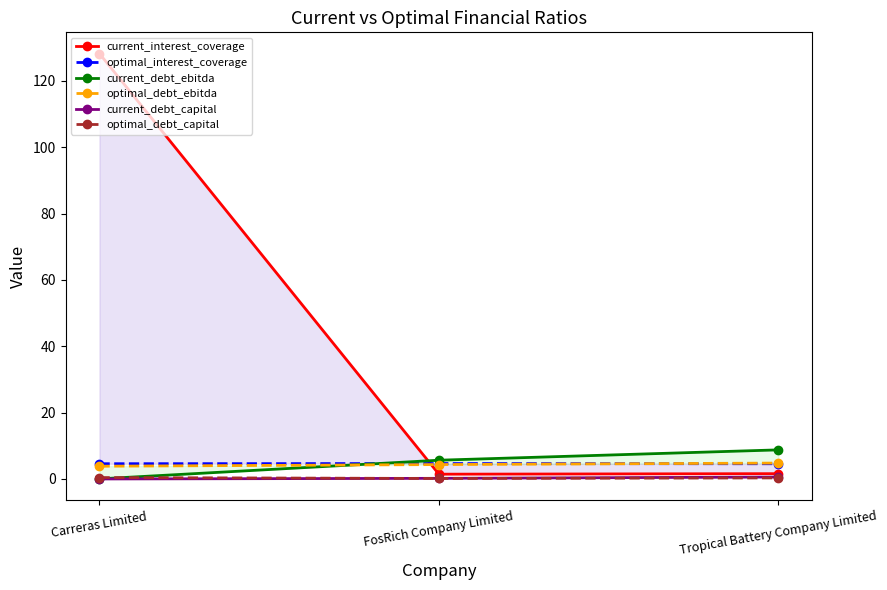

Between FosRich Company Limited and Tropical Battery Company Limited, which is larger?

Tropical Battery Company Limited